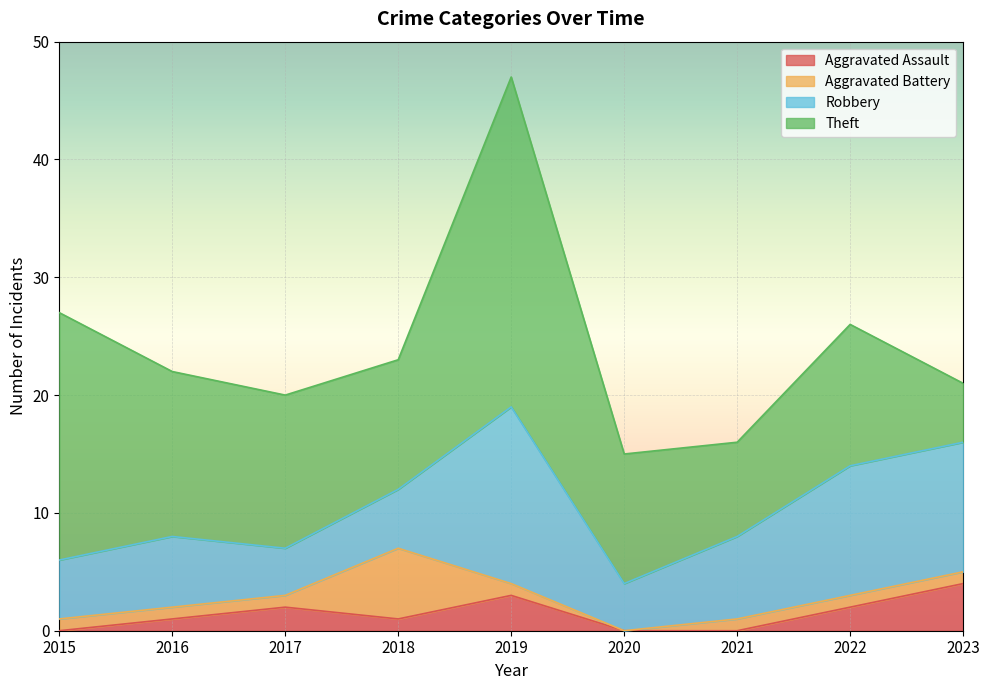

True or false: Aggravated Battery and Theft intersect in this chart.

False